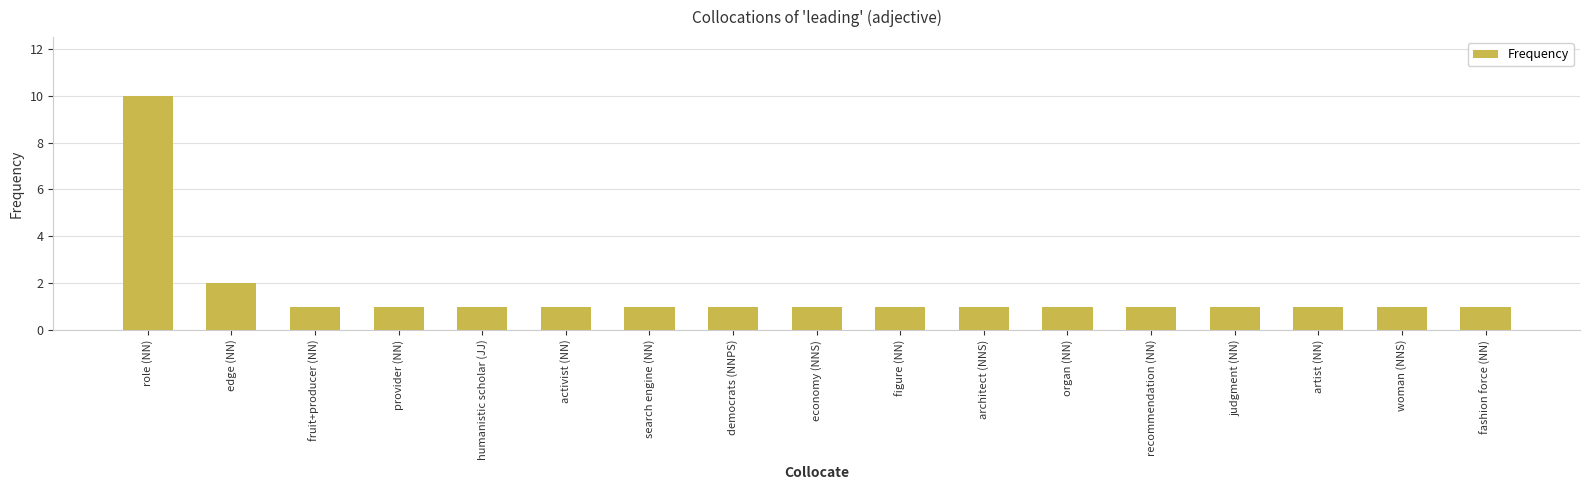

Where is the data nearest to the value 5?

edge (NN)